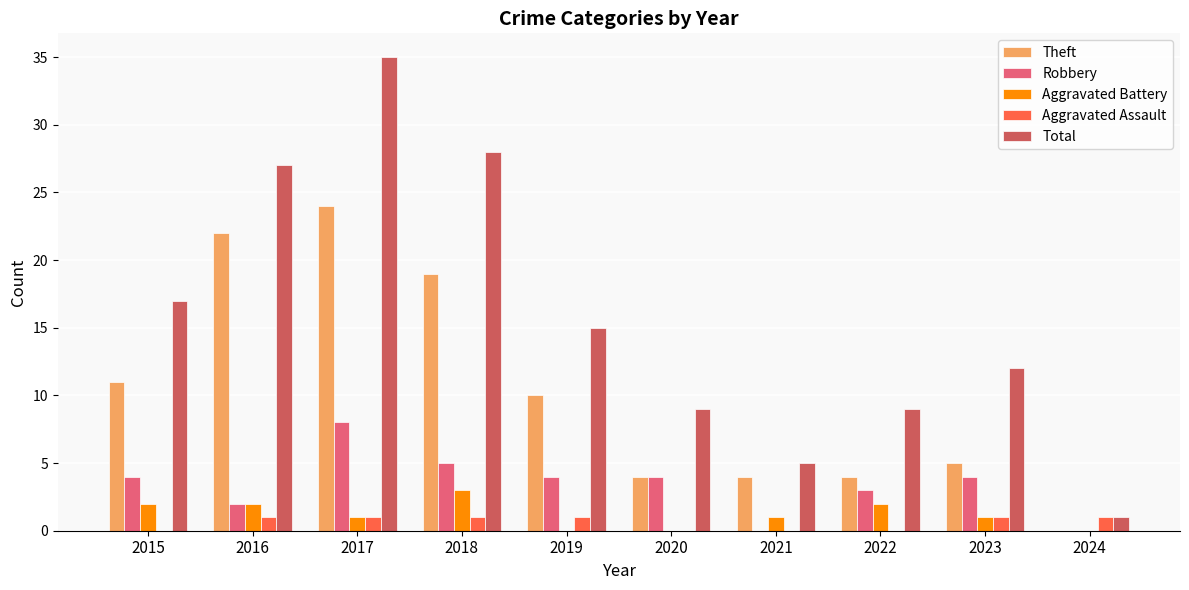

At which category does the chart reach its peak across all series?

2017